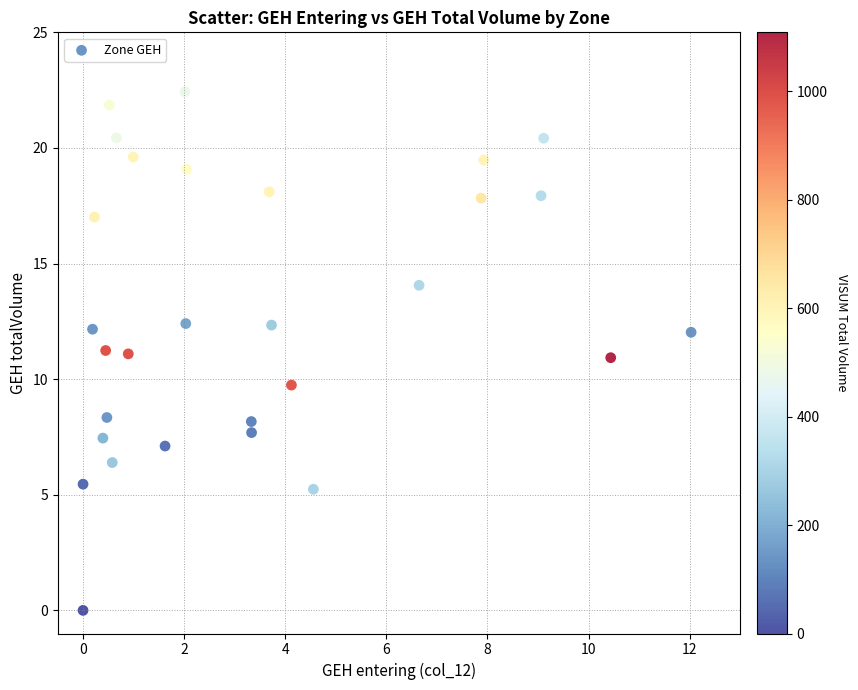

What is the range of Y values (max minus min)?

22.4